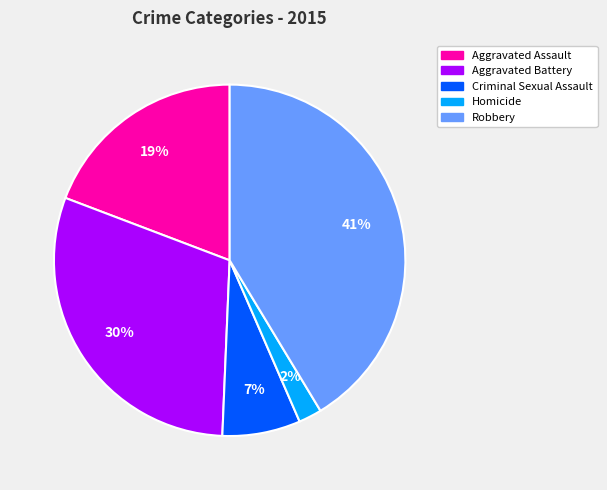

How many segments does this pie chart have?

5